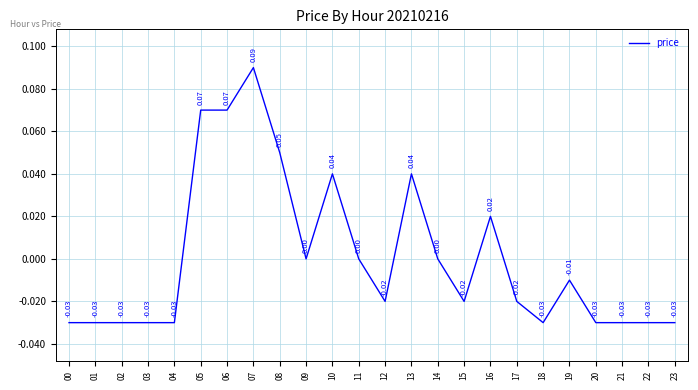

Is this an area chart (filled region under the line)?

No